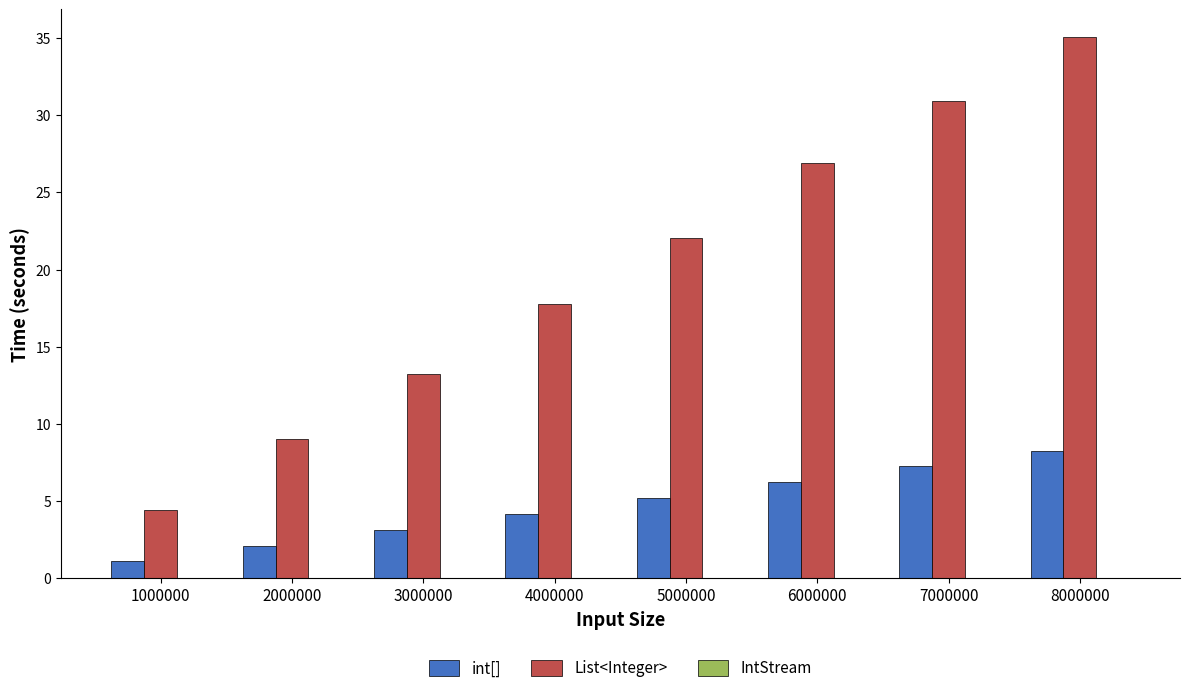

The value of List<Integer> at 5000000 is 22.0. True or false?

True